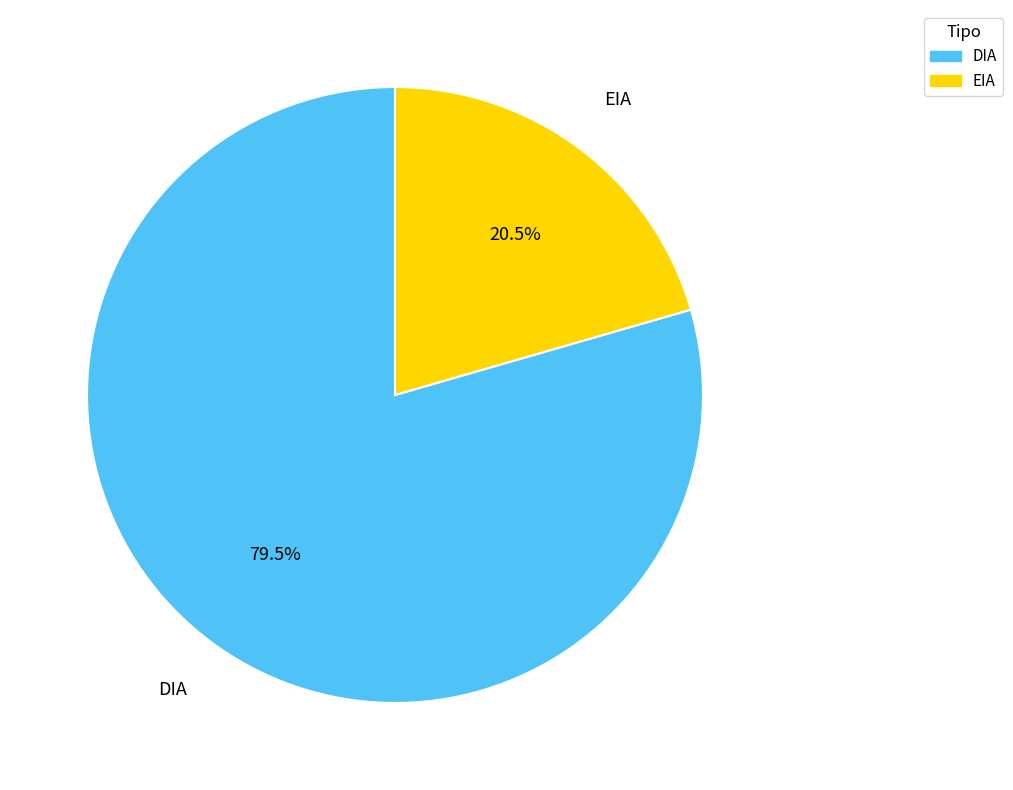

Which category accounts for the majority?

DIA